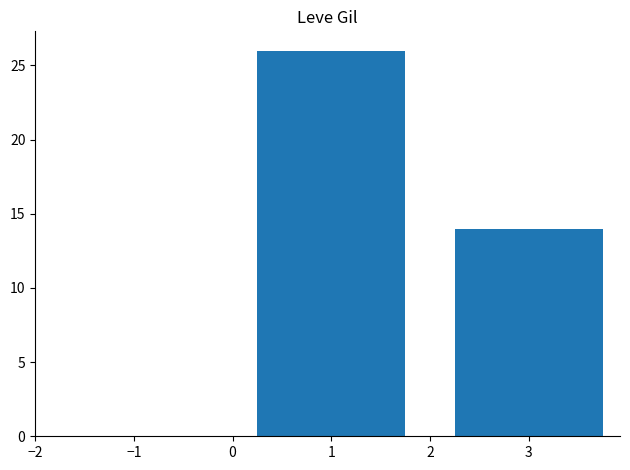

Read the value at 1.

26